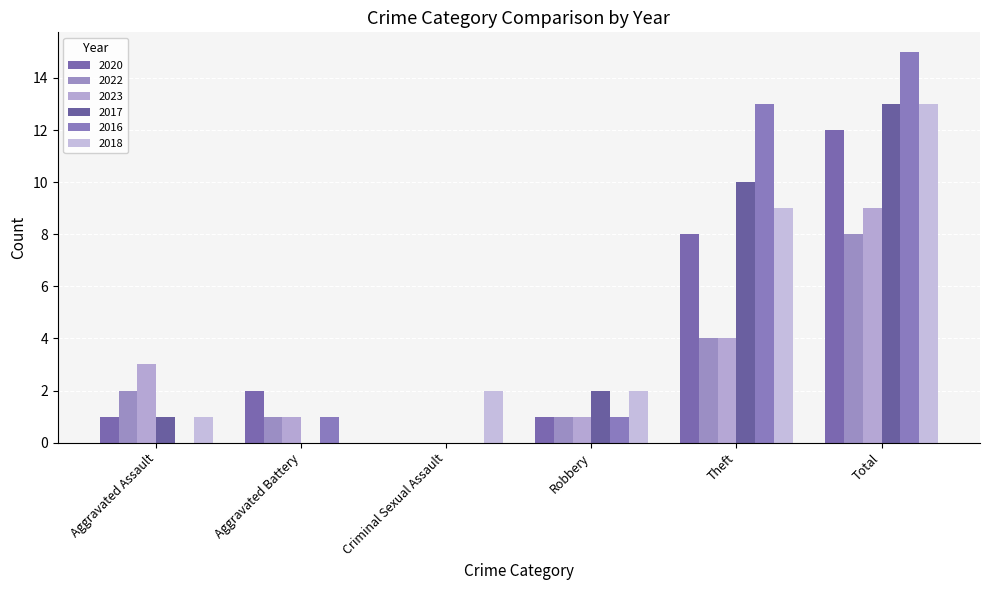

How many positive values does the 2020 series have?

5